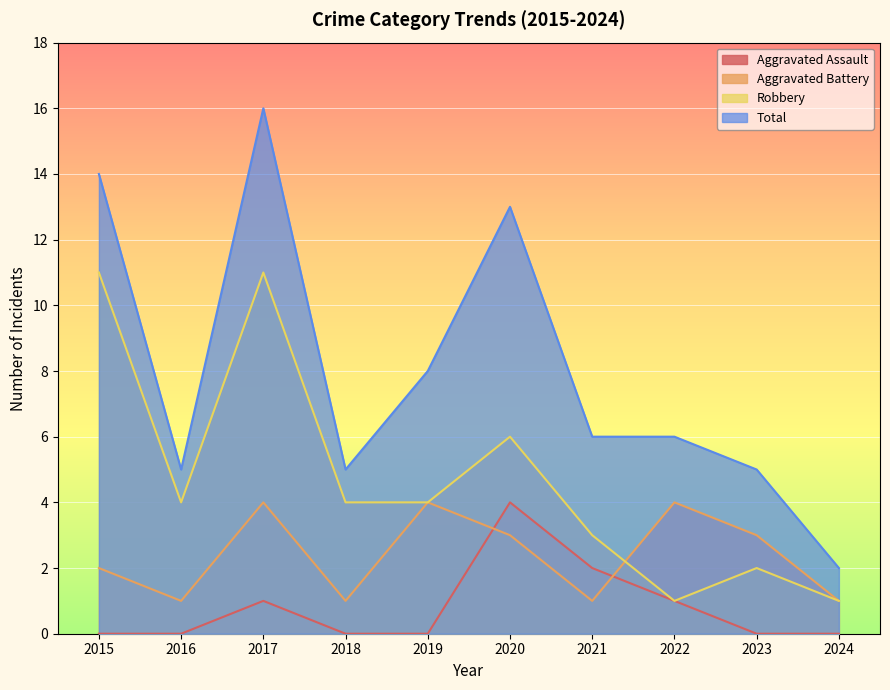

How many data points in Robbery are above 4?

3